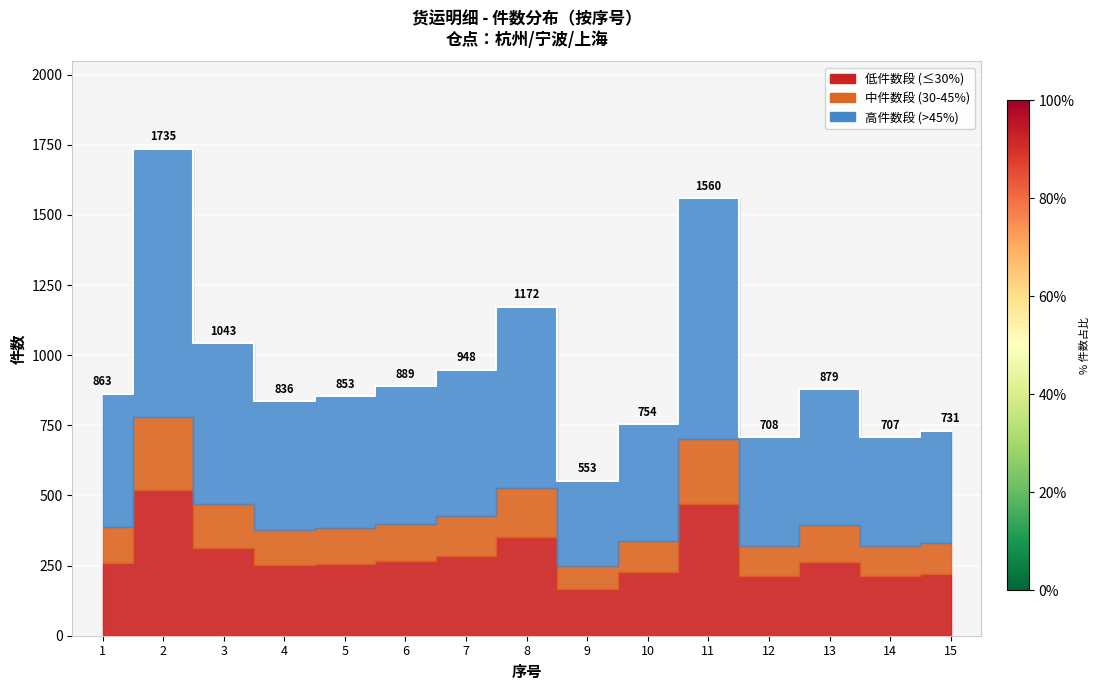

What is the value of the 2nd point from the left?

1735